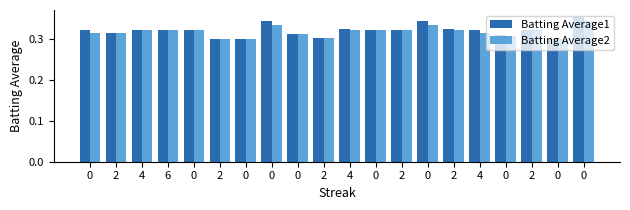

True or false: Batting Average2 has a value of 0.3 at 4.

True